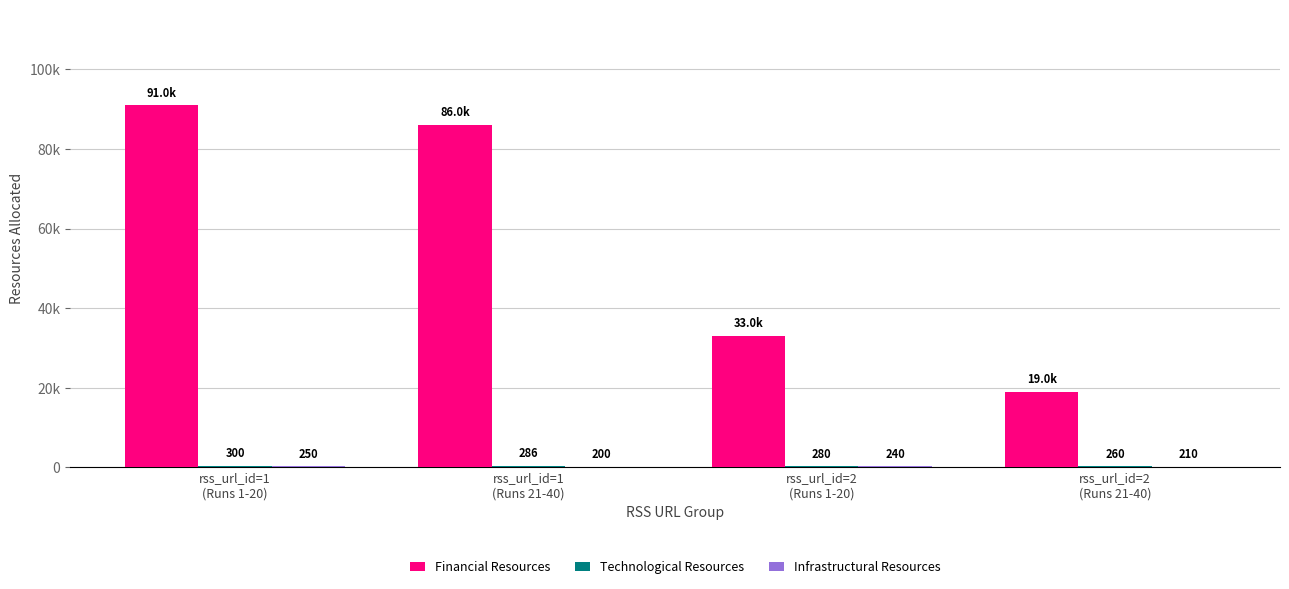

Are the bars grouped side by side (vs. stacked)?

Yes